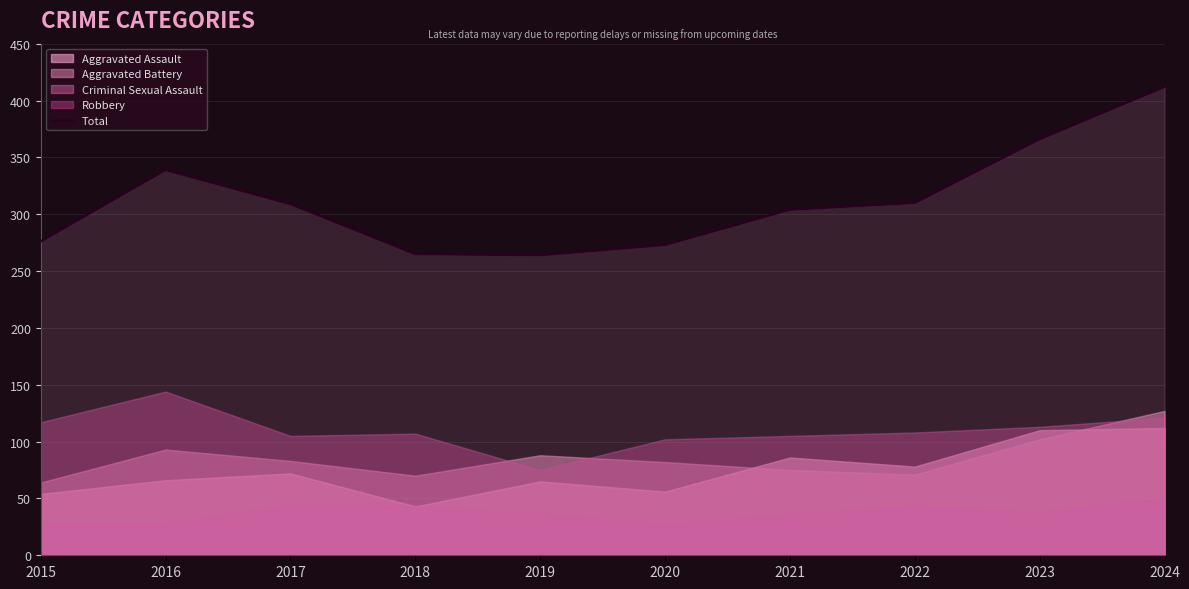

Rank the categories by value from highest to lowest.

2024, 2023, 2016, 2022, 2017, 2021, 2015, 2020, 2018, 2019